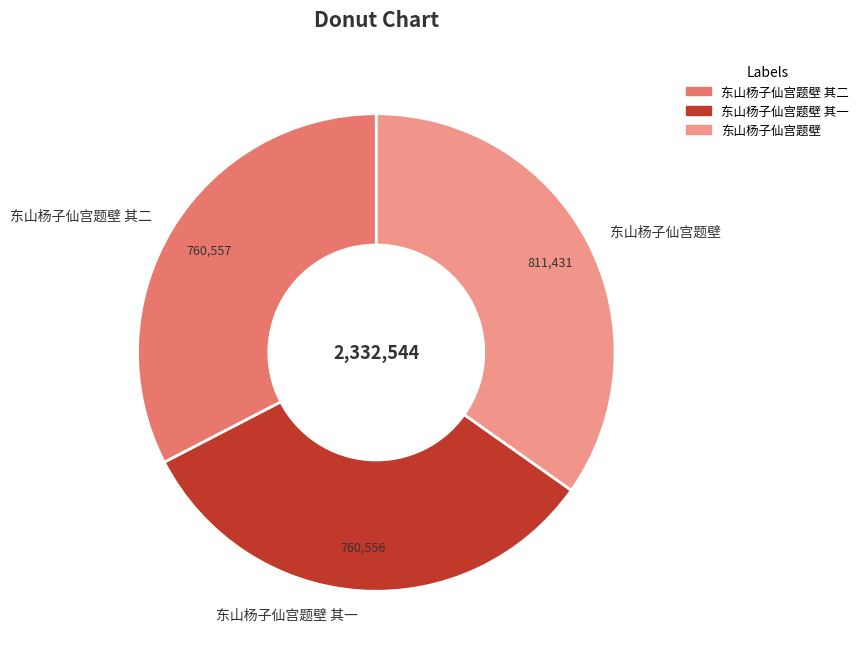

The 东山杨子仙宫题壁 其一 slice represents 33% of the pie. True or false?

True